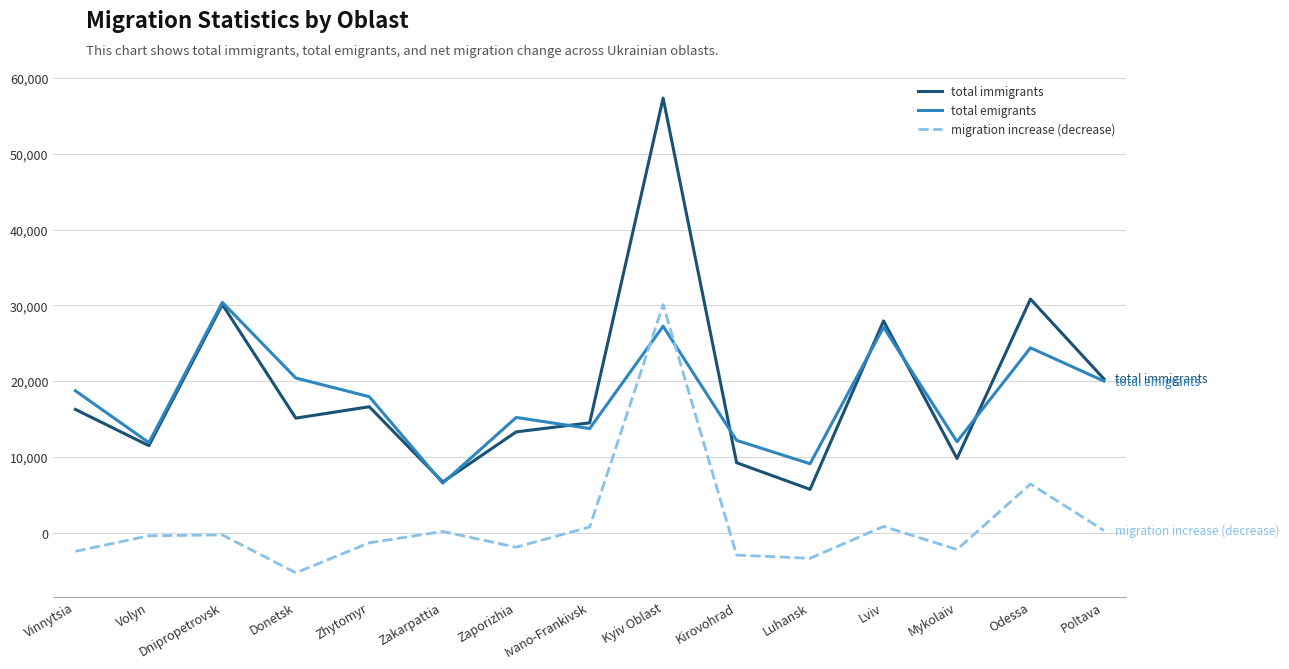

What is the difference between the highest and lowest values at Vinnytsia?

21184